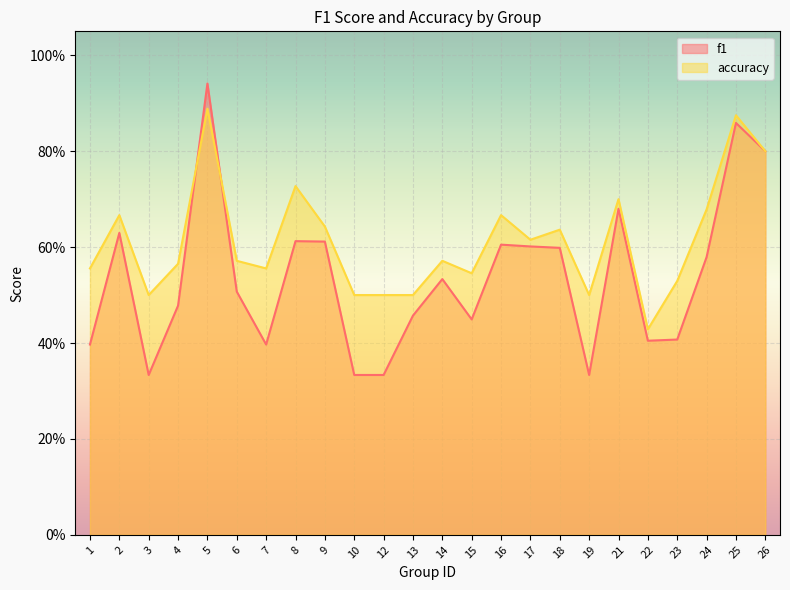

Reading left to right, transcribe all the data shown in this chart.

f1: 1=0.4	2=0.6	3=0.3	4=0.5	5=0.9	6=0.5	7=0.4	8=0.6	9=0.6	10=0.3	12=0.3	13=0.5	14=0.5	15=0.4	16=0.6	17=0.6	18=0.6	19=0.3	21=0.7	22=0.4	23=0.4	24=0.6	25=0.9	26=0.8
accuracy: 1=0.6	2=0.7	3=0.5	4=0.6	5=0.9	6=0.6	7=0.6	8=0.7	9=0.6	10=0.5	12=0.5	13=0.5	14=0.6	15=0.5	16=0.7	17=0.6	18=0.6	19=0.5	21=0.7	22=0.4	23=0.5	24=0.7	25=0.9	26=0.8